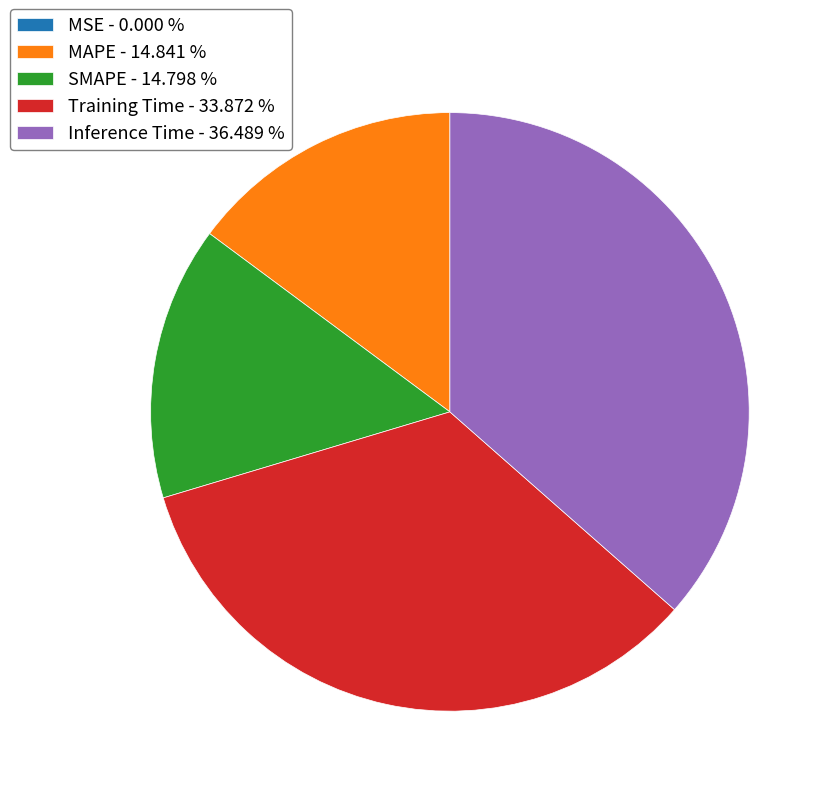

Between Inference Time and Training Time, which is larger?

Inference Time